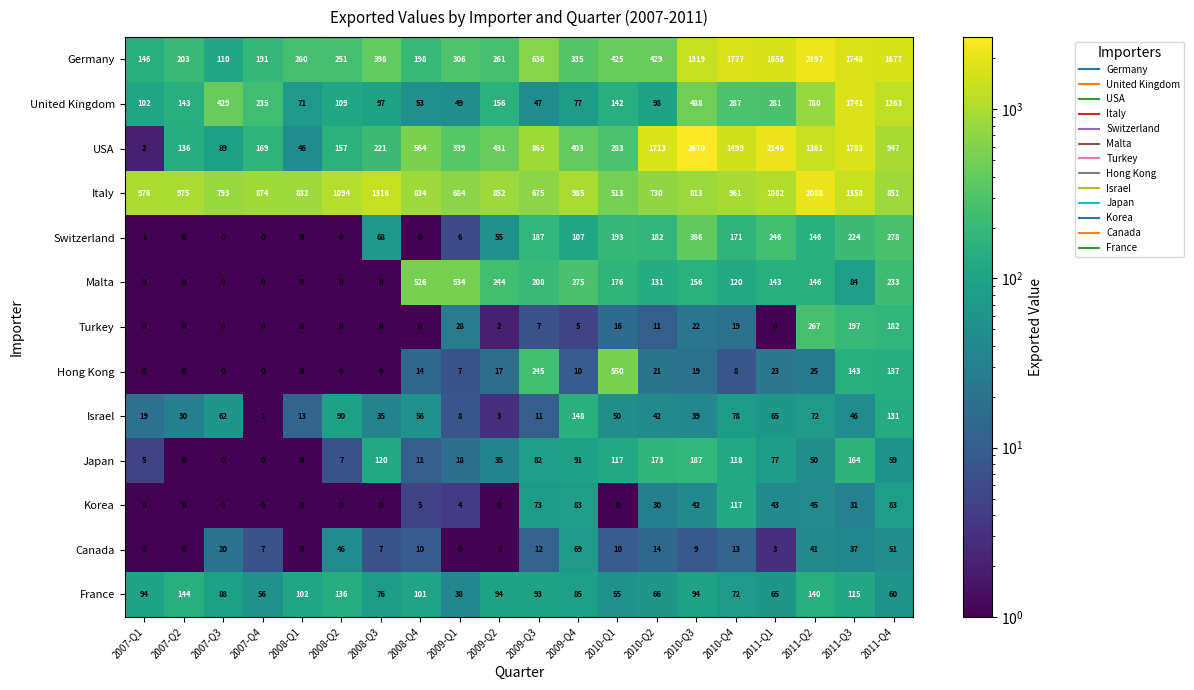

What is the sum of all USA values?

15824